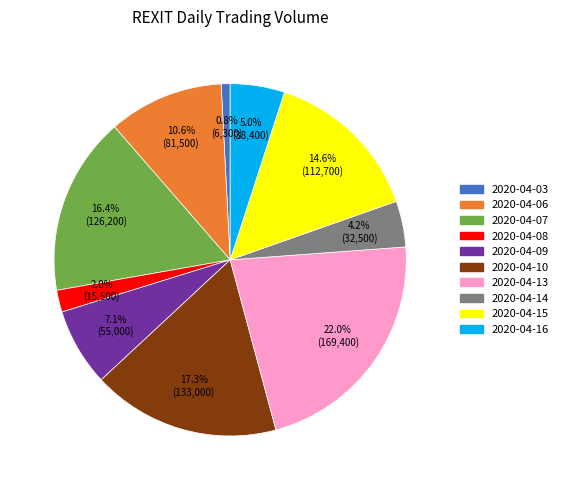

Between 2020-04-10 and 2020-04-03, which is larger?

2020-04-10